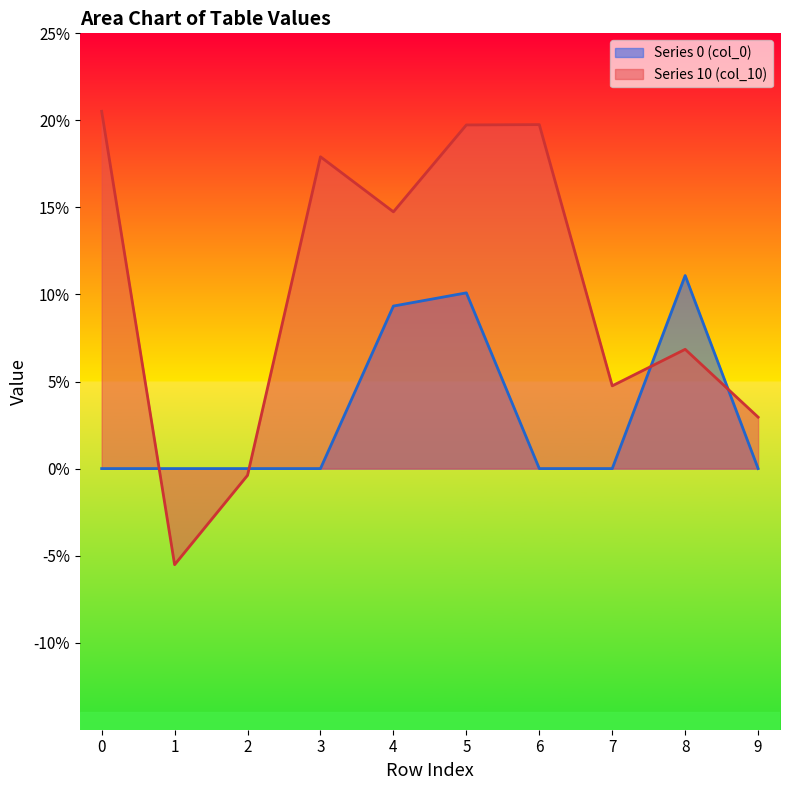

The chart shows a value of 0.2 at 6. True or false?

True